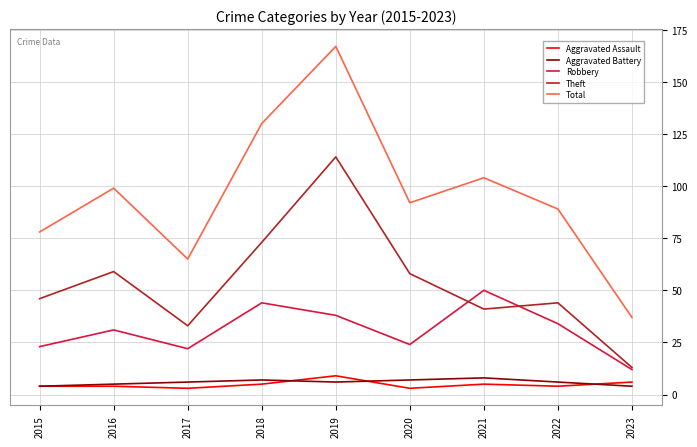

List the labels in order of Total value, smallest first.

2023, 2017, 2015, 2022, 2020, 2016, 2021, 2018, 2019